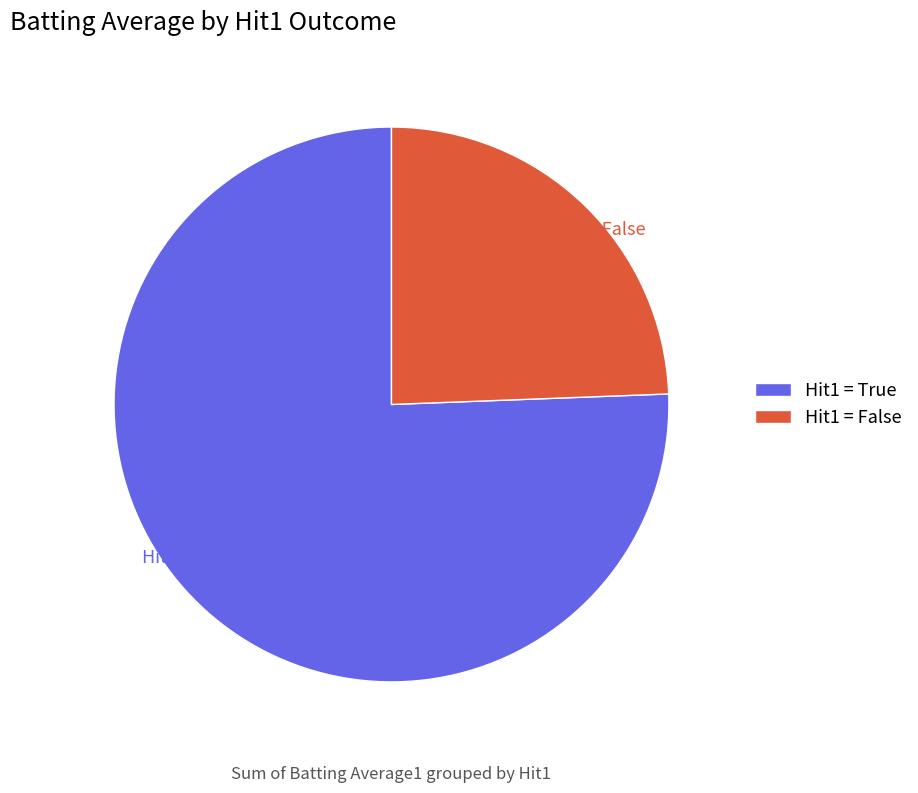

What is the ratio of the value at Hit1 = True to the value at Hit1 = False?

3.1